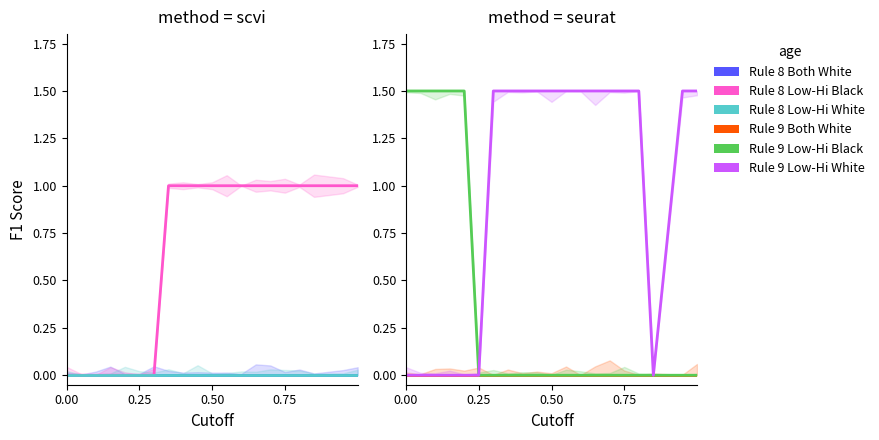

What is the sum of all Rule 9 Lower Black - Higher White values?

19.5